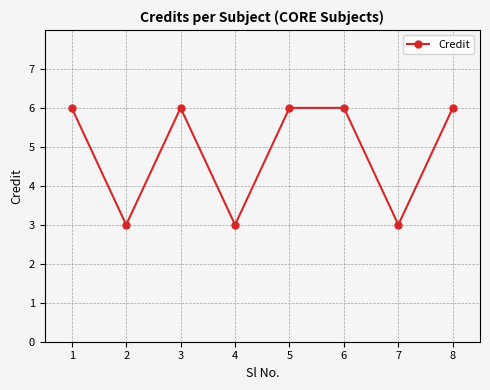

What is the greatest value displayed?

6